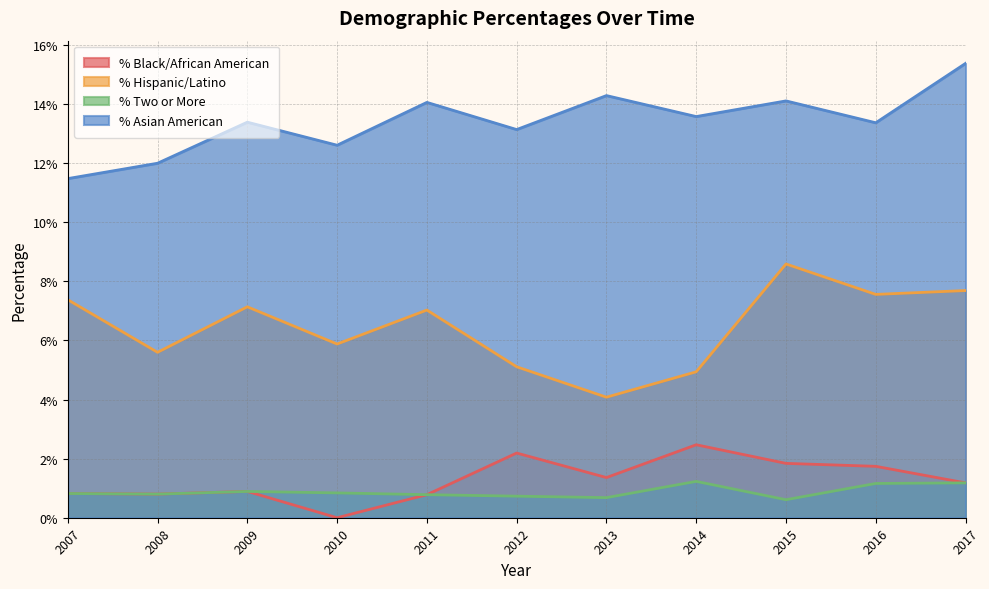

In % Two or More, how many points are higher than both neighbors (excluding endpoints)?

2